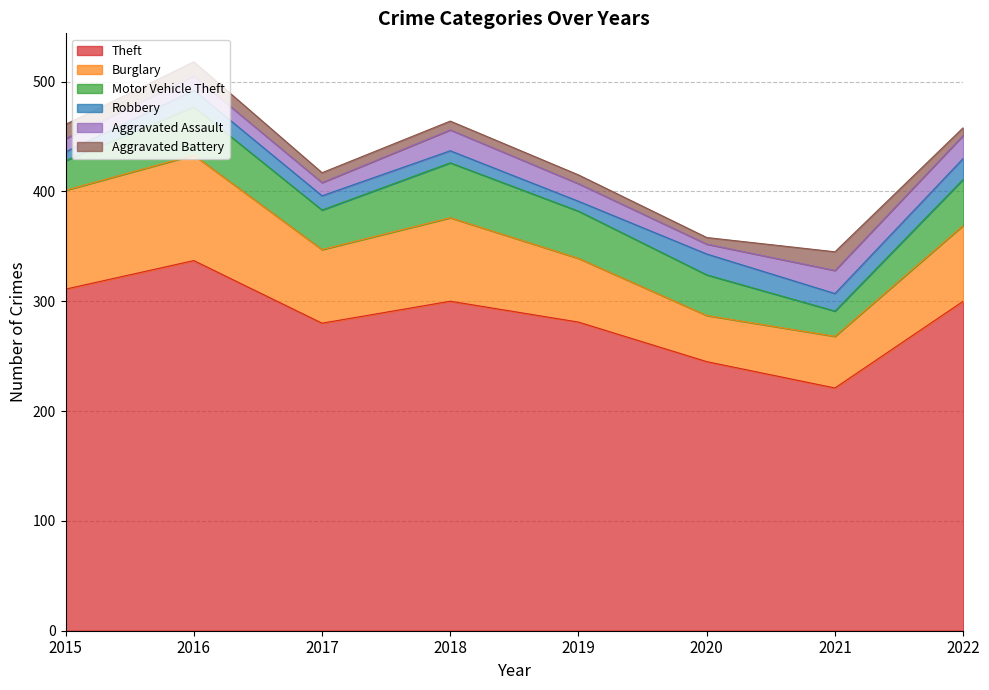

What is the value of the Motor Vehicle Theft point at the 7th from the left?

23